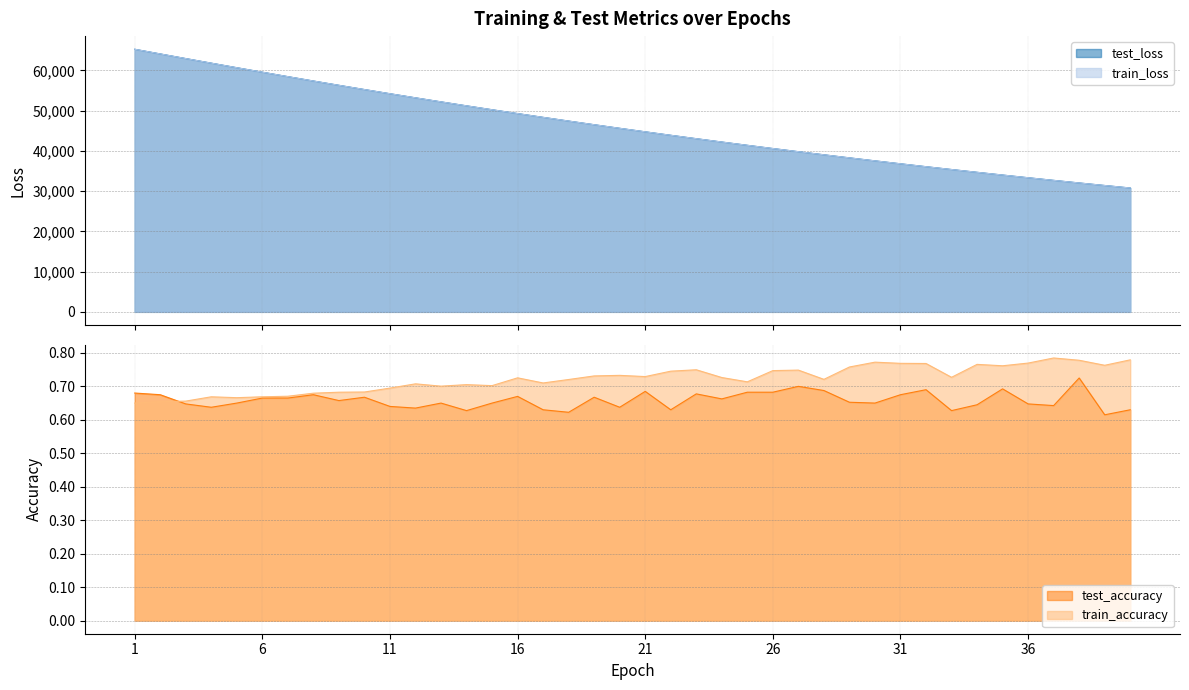

What is the total value across all series at 32?

72144.0